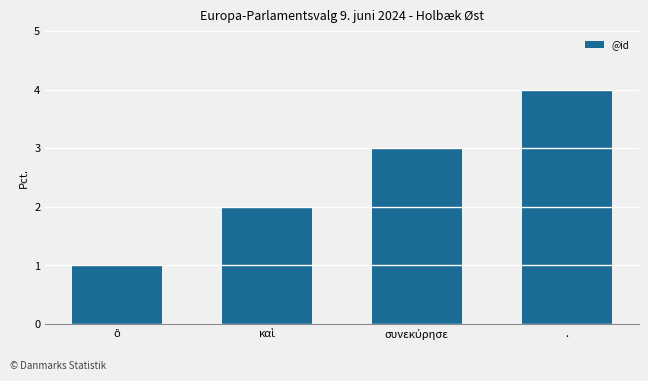

Read the value at ..

4